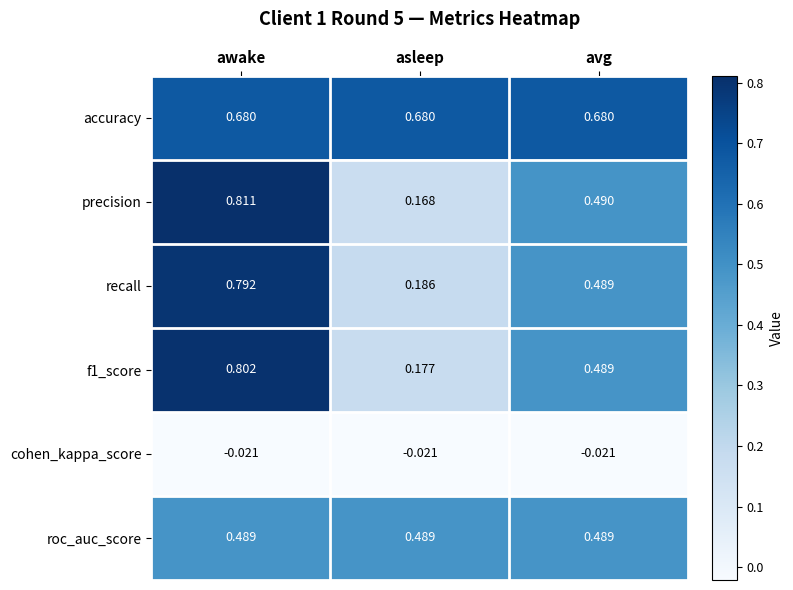

Is the value of precision at asleep greater than the value of recall at awake?

No